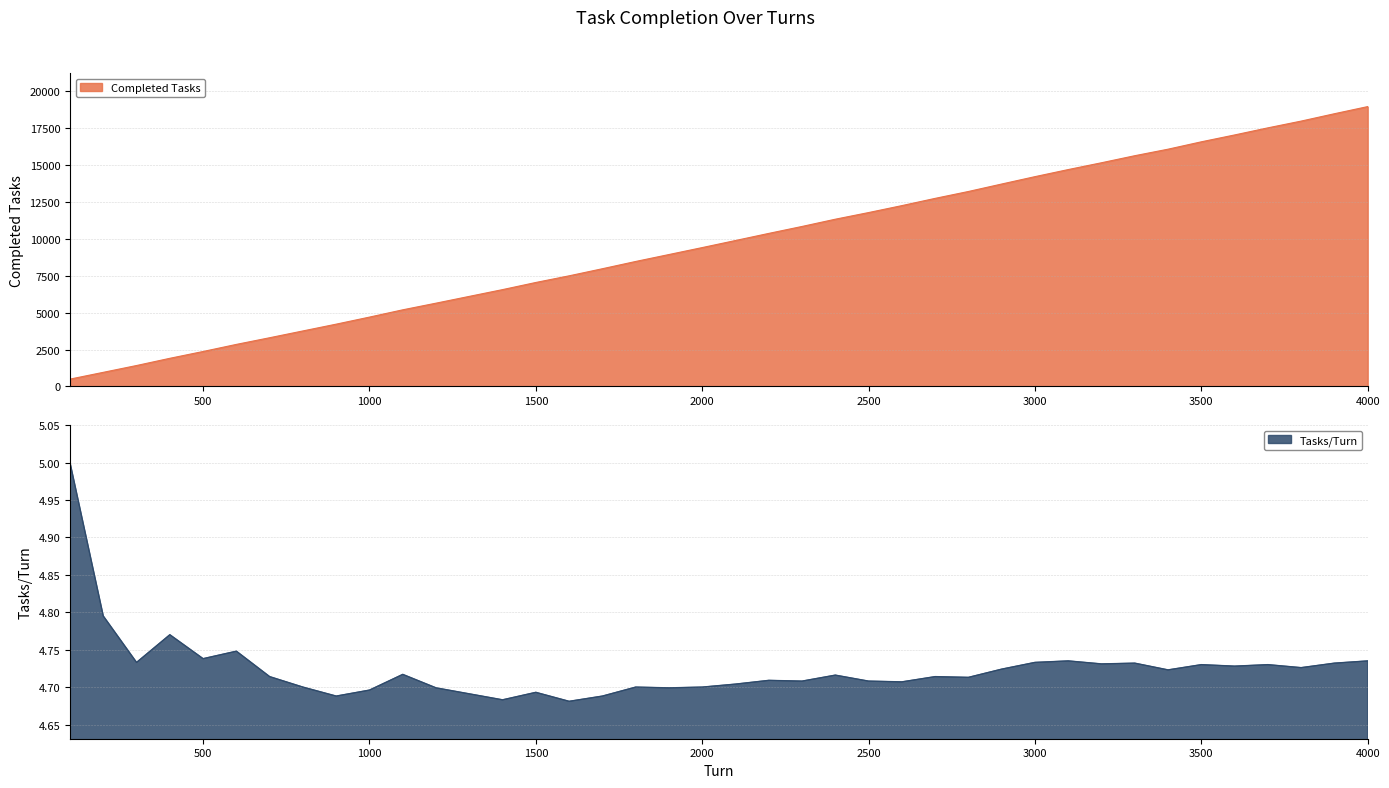

List the series in order of their overall mean, lowest first.

Tasks/Turn, Completed Tasks